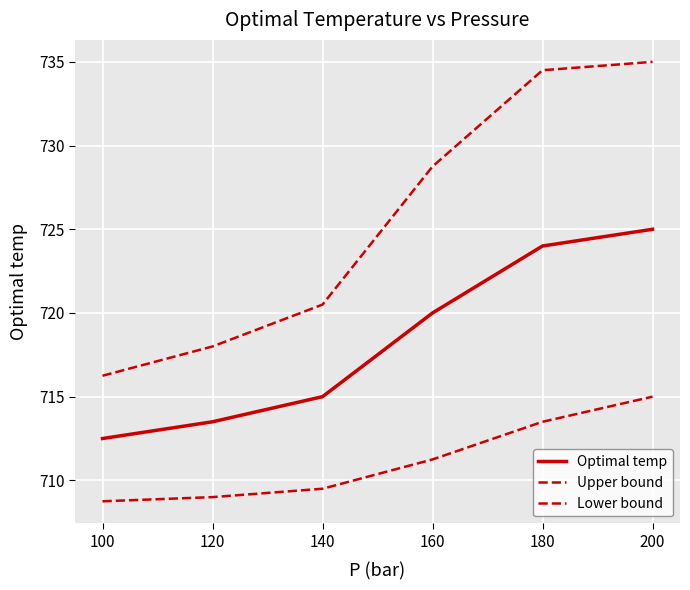

Which series has the widest spread of values?

Upper bound